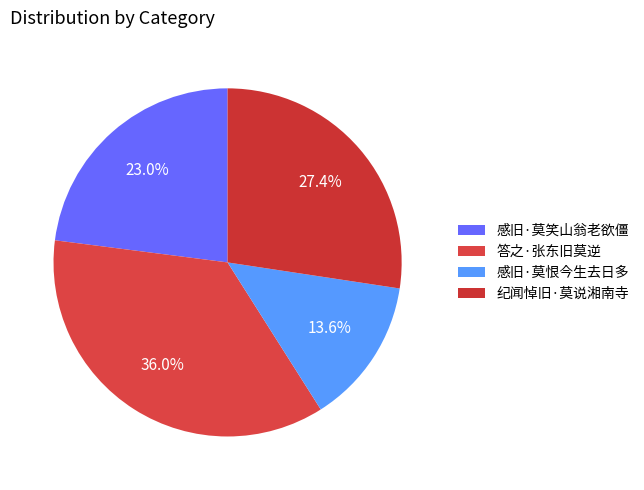

To the nearest percent, what is the difference between the 感旧·莫恨今生去日多 and 答之·张东旧莫逆 slice percentages?

22%